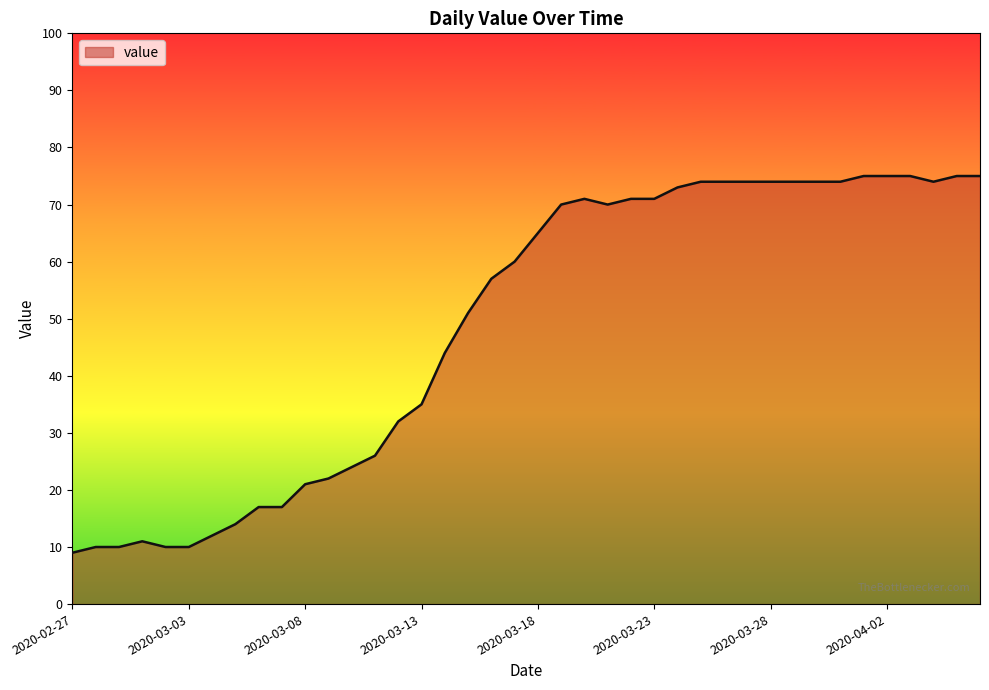

What is the minimum value shown in the chart?

9